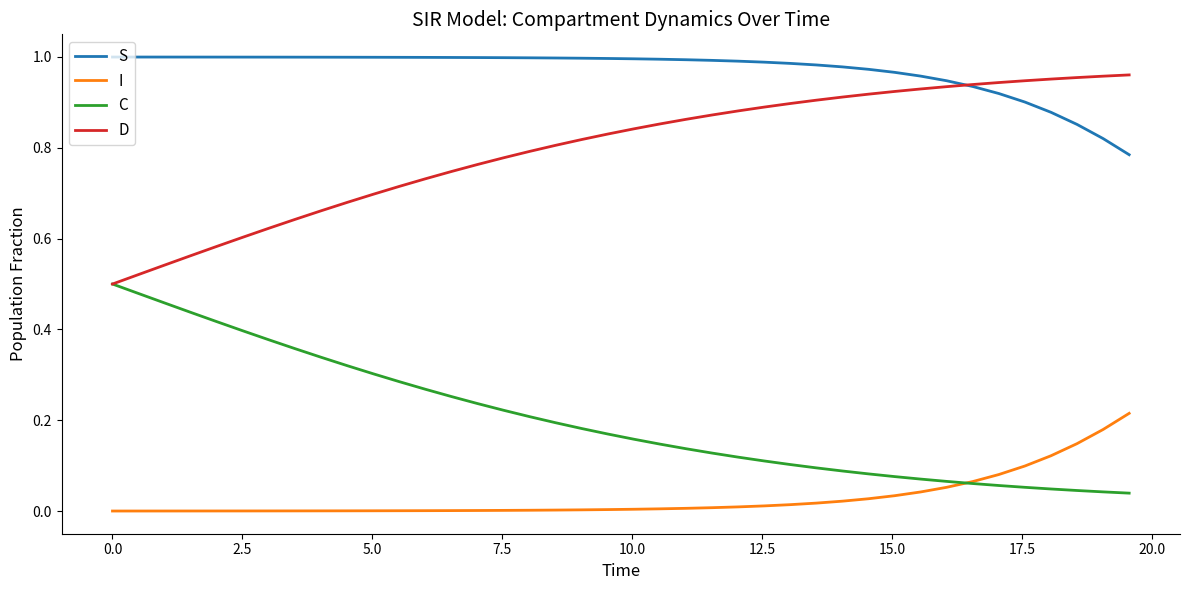

Rank the series by their average value, from highest to lowest.

S, D, C, I